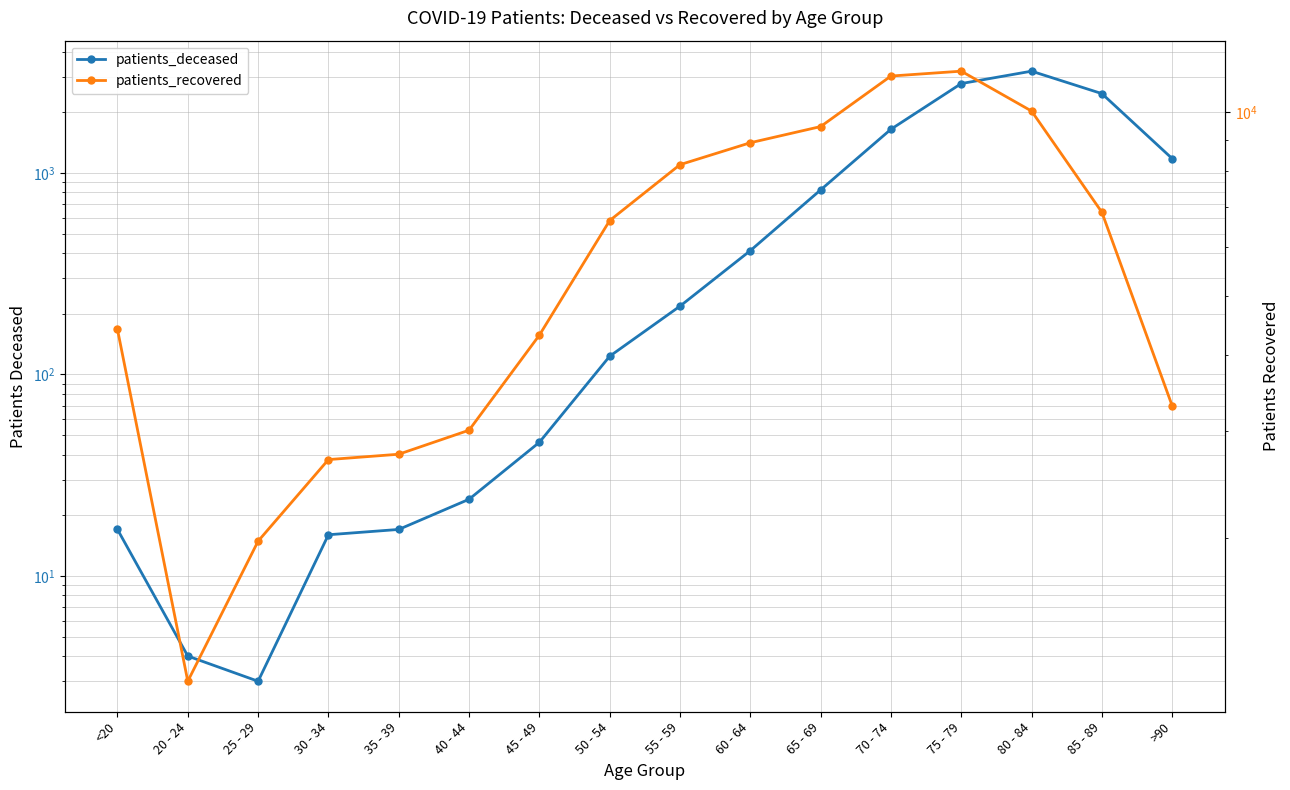

How many values in the patients_deceased series exceed 218?

7